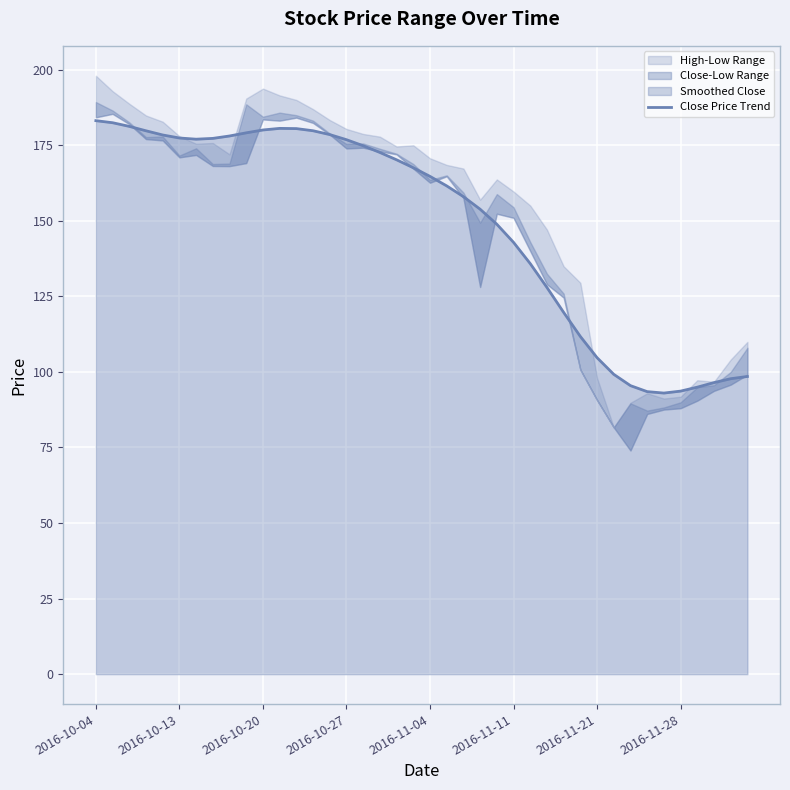

What is the difference between the second highest and second lowest values?

89.0